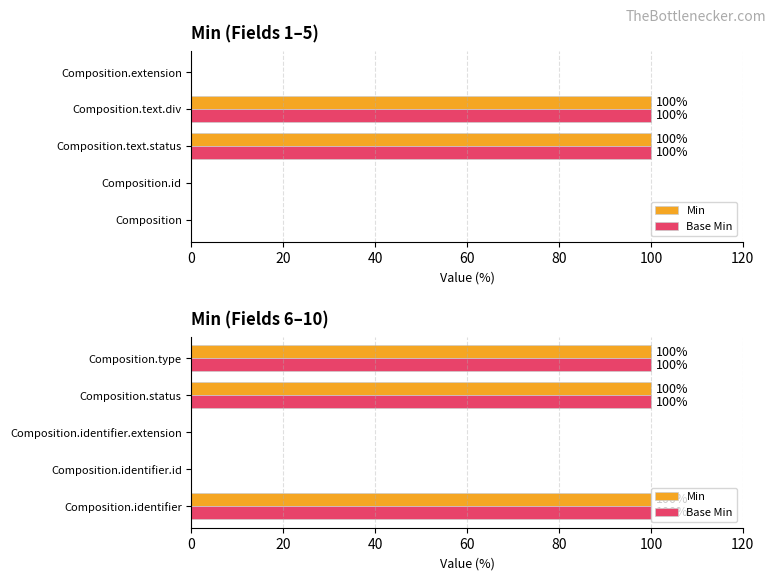

What is the difference between the second highest and minimum values in the Min series?

100